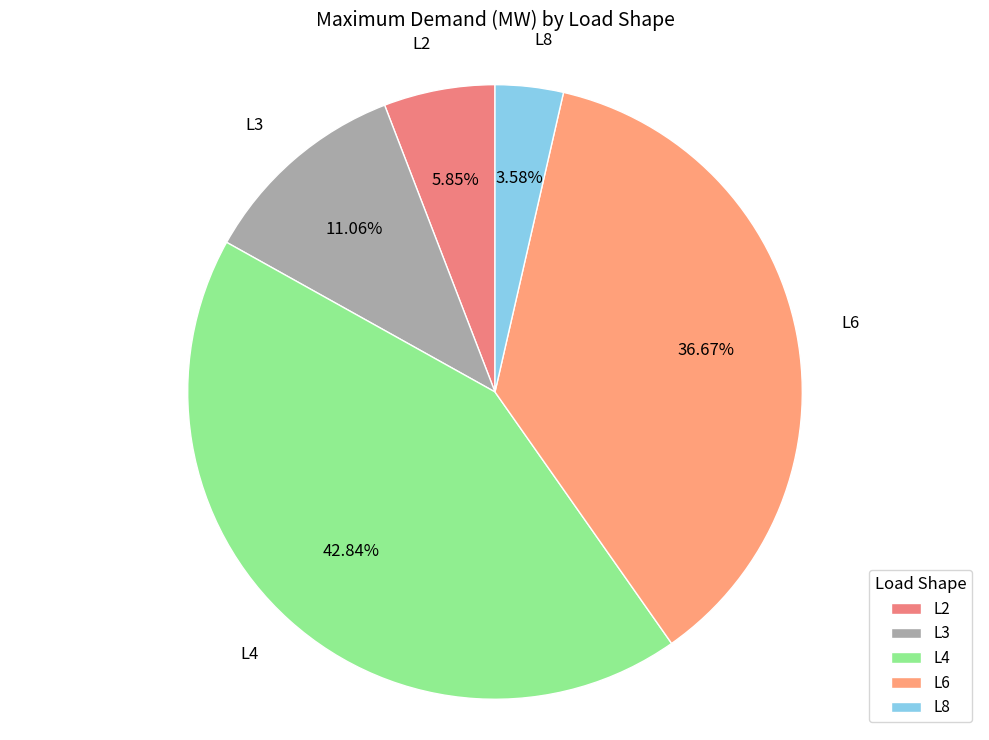

Does L8 account for over 50% of the chart?

No